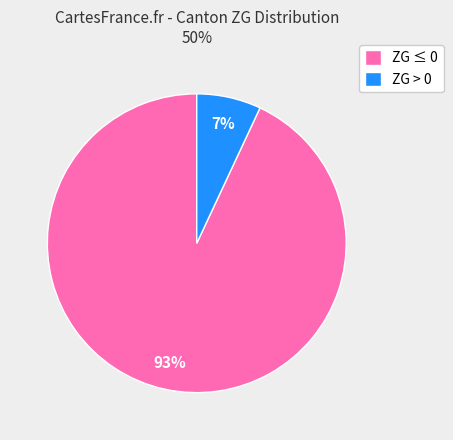

Rank the categories by value from lowest to highest.

ZG > 0, ZG ≤ 0